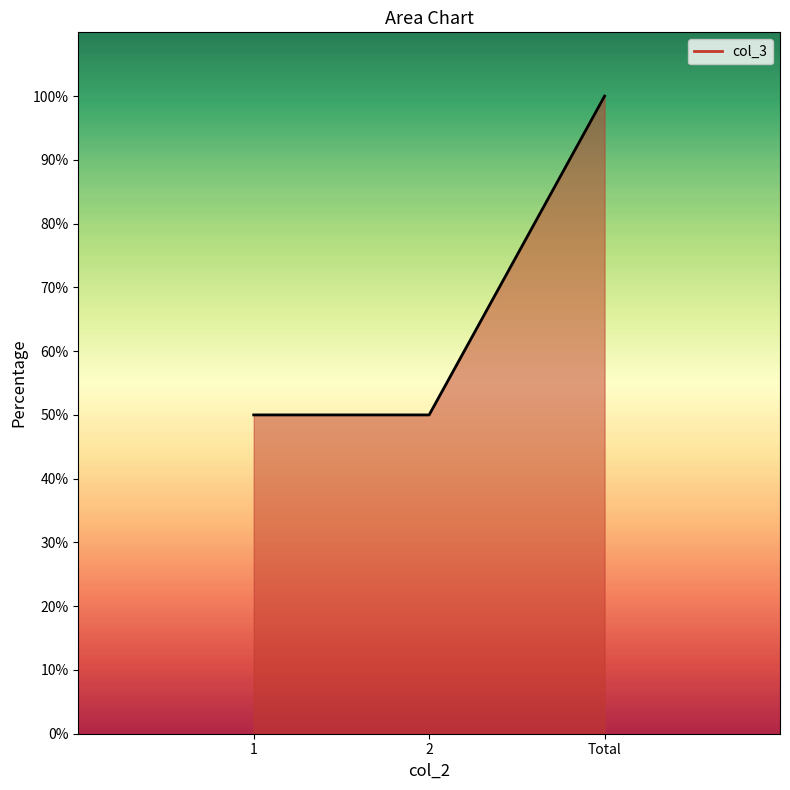

What is the sum of all values?

200